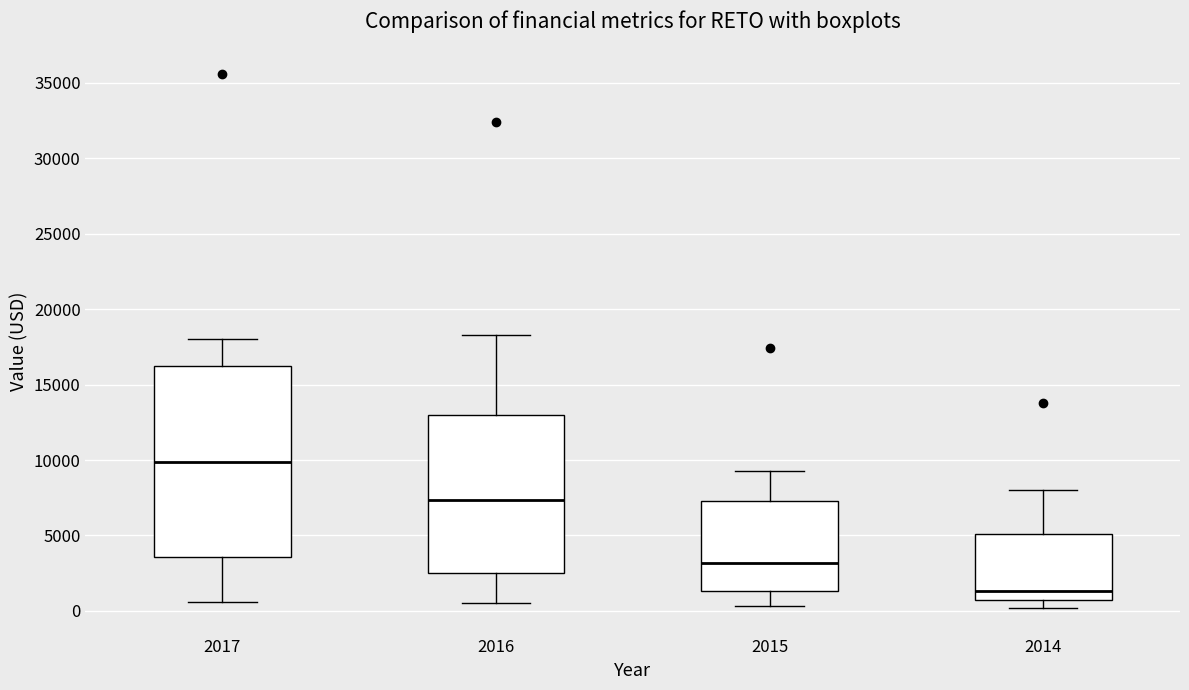

Which box is the tallest, from its lower edge to its upper edge?

2017